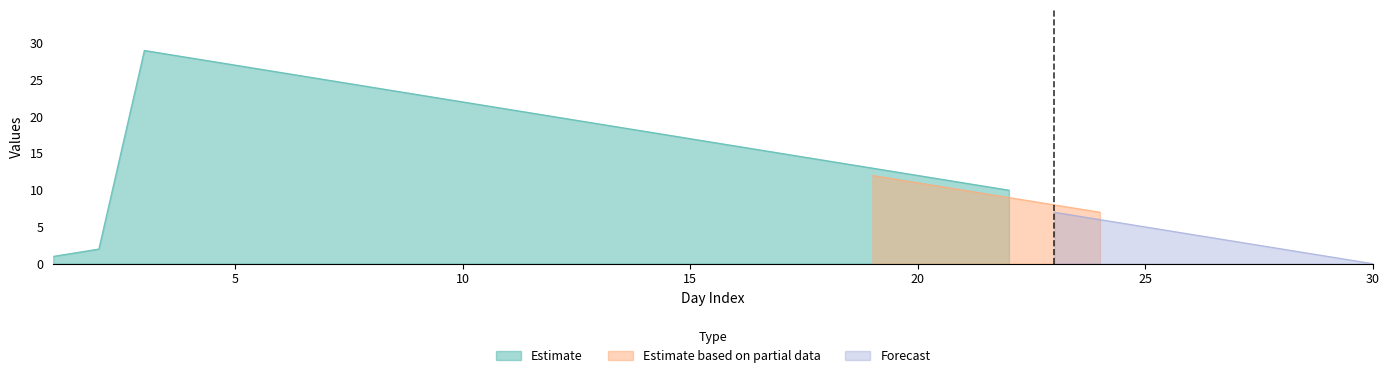

What are all the series names shown in the legend?

Estimate, Estimate based on partial data, Forecast